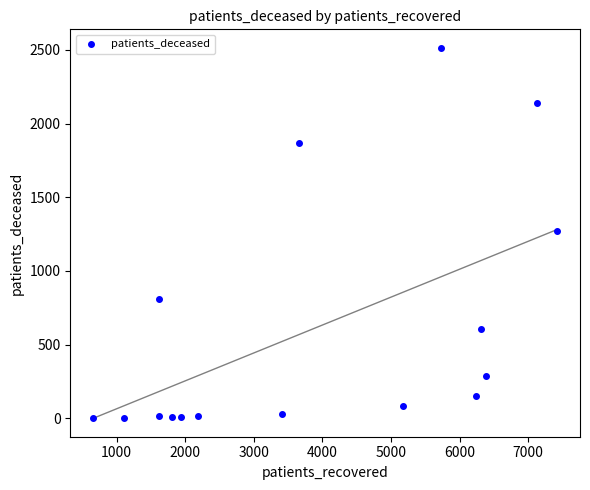

What is the range of X values (max minus min)?

6757